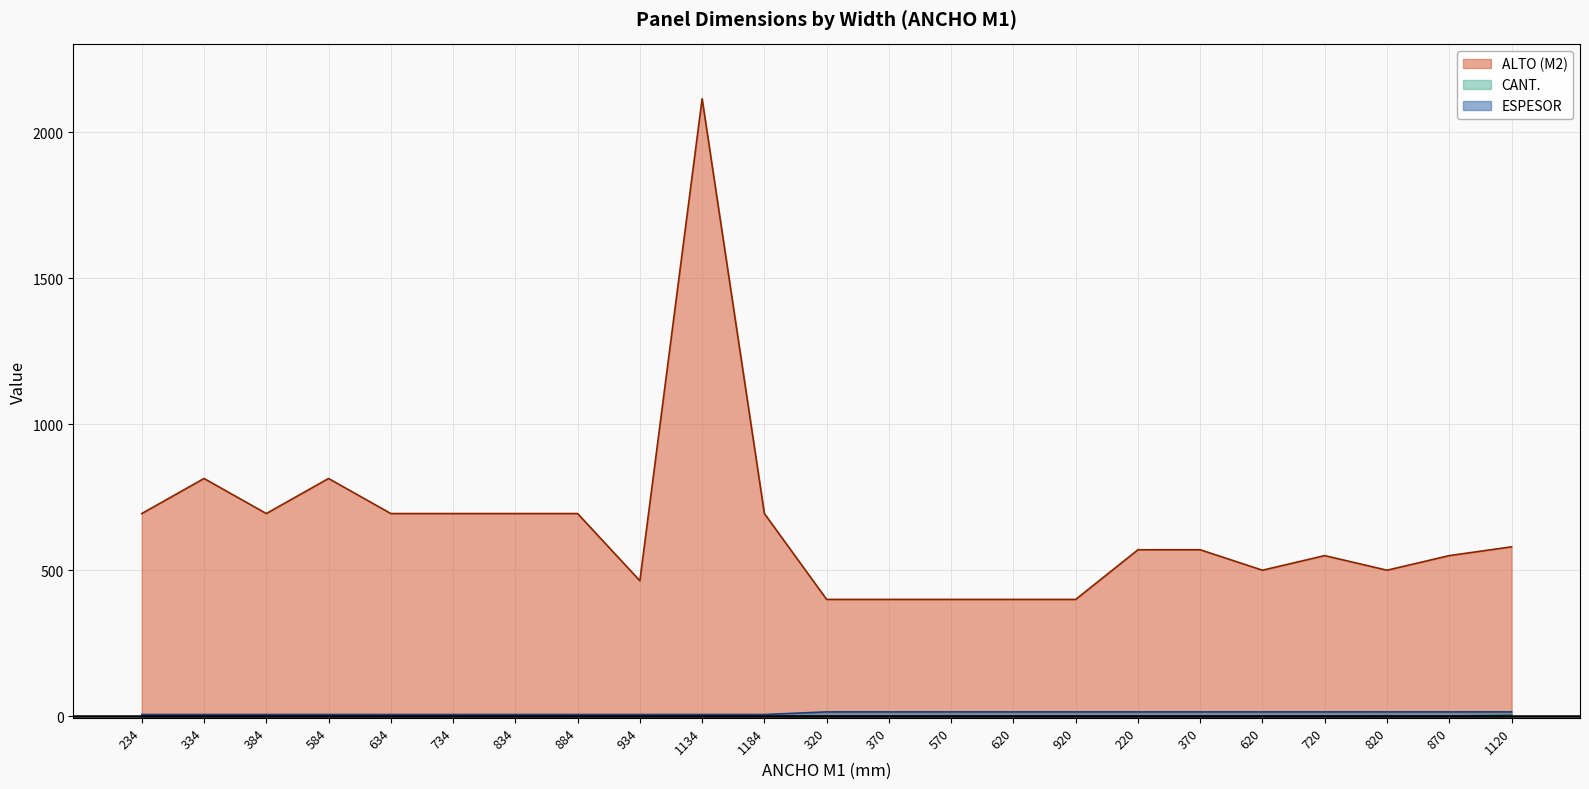

The value of ALTO (M2) at 934 is 464. True or false?

True